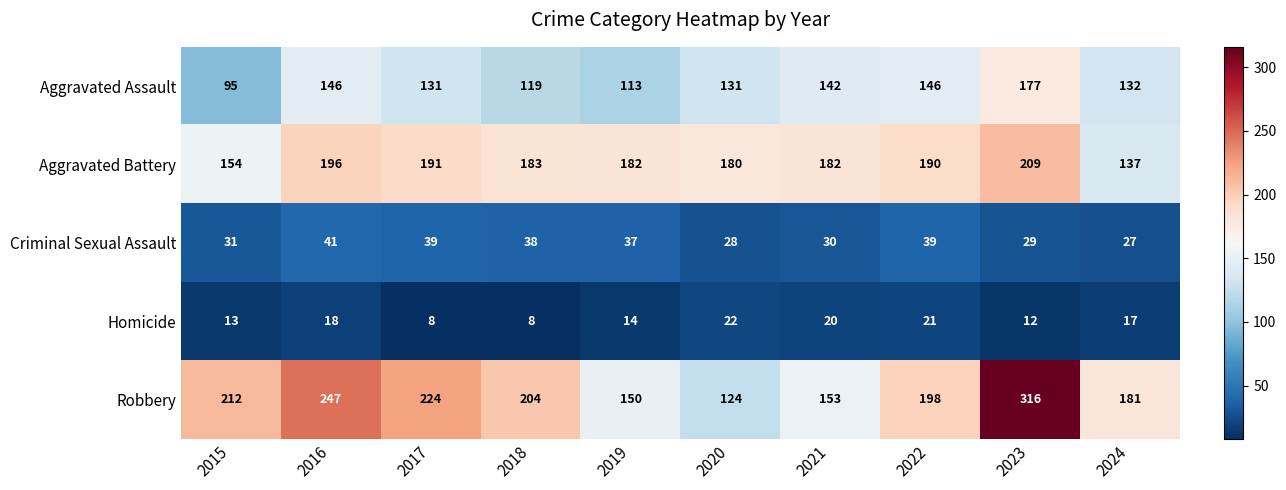

Which category has the highest value in the Criminal Sexual Assault series?

2016